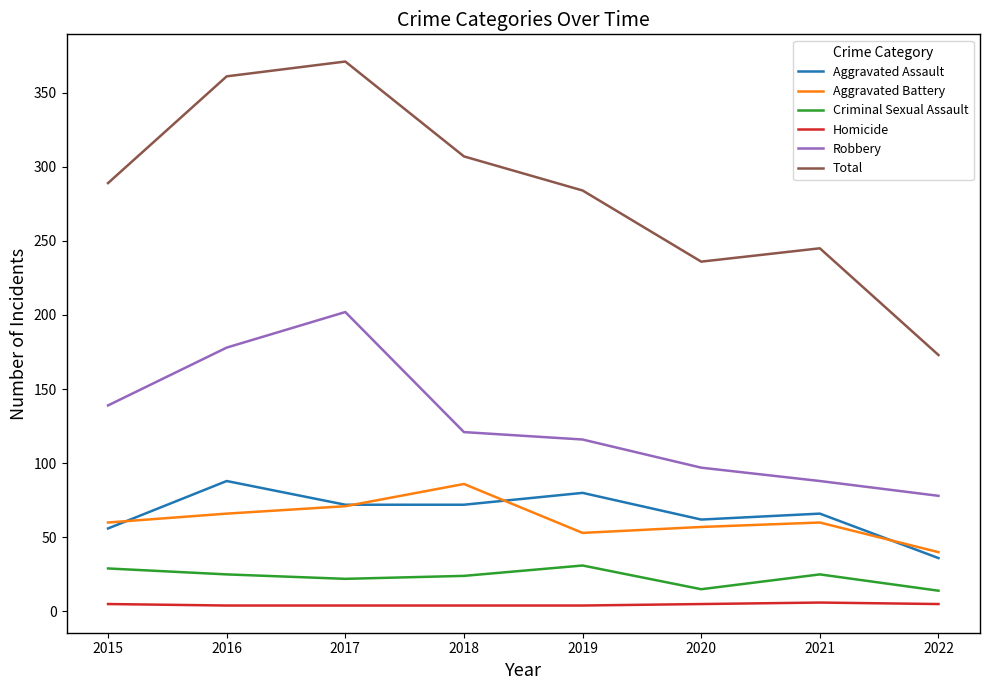

What is the maximum value shown in the chart?

371